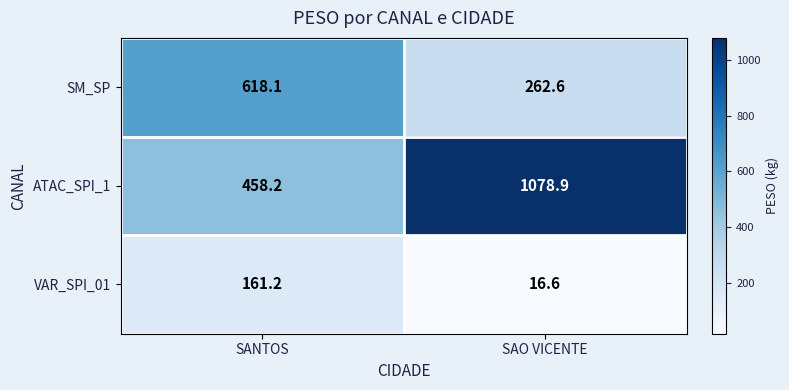

The VAR_SPI_01 series shows 7.5 at SAO VICENTE. True or false?

False